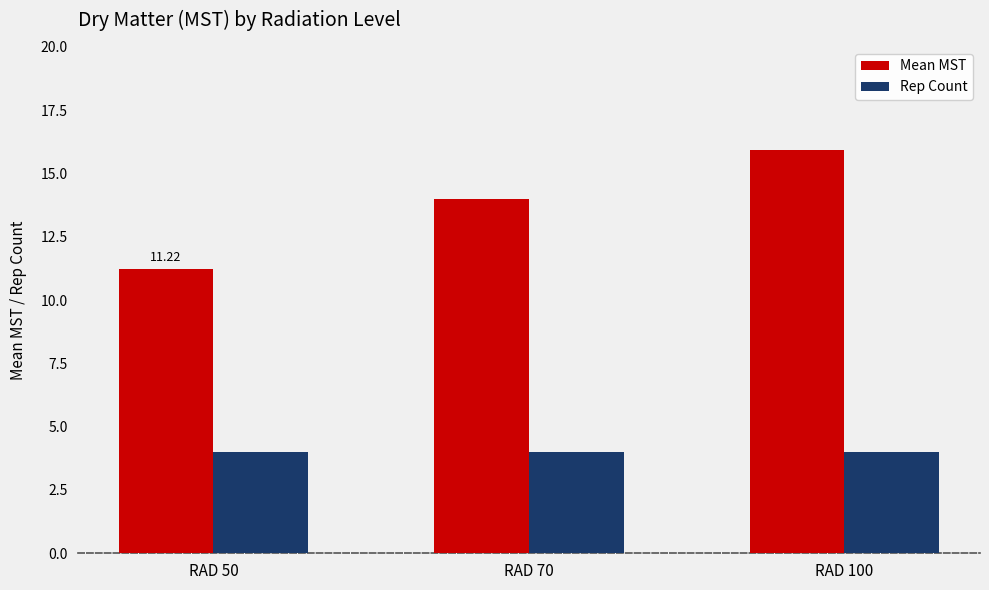

What is the value of the Mean MST bar at the 2nd from the left?

14.0